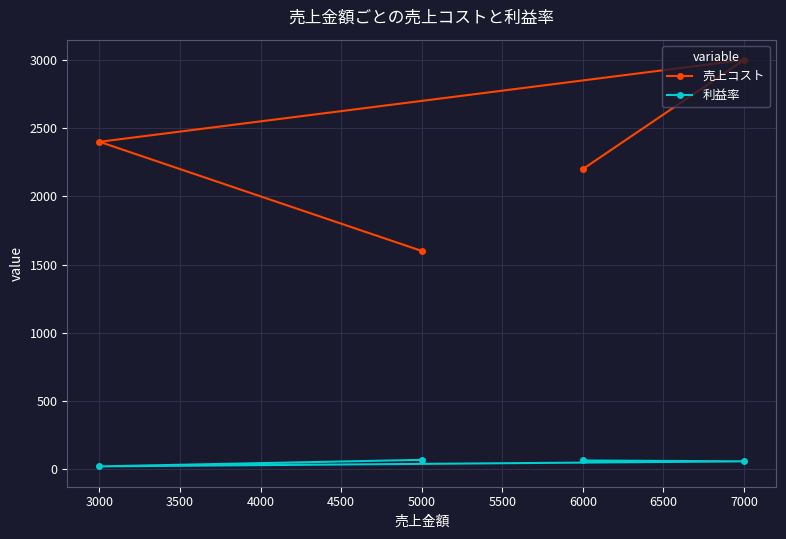

What is the total value across all series at 7000?

3057.1